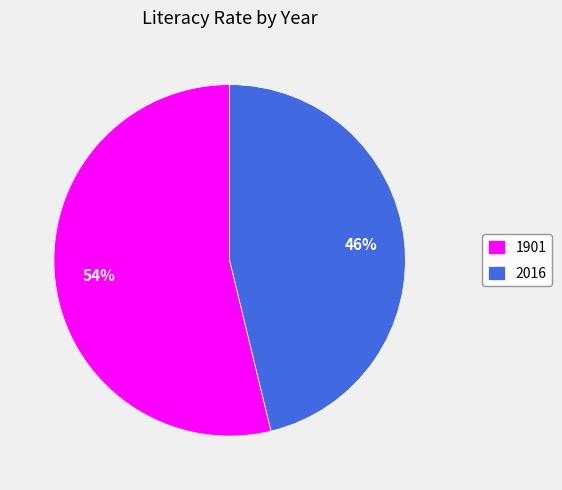

The 1901 slice represents 54% of the pie. True or false?

True